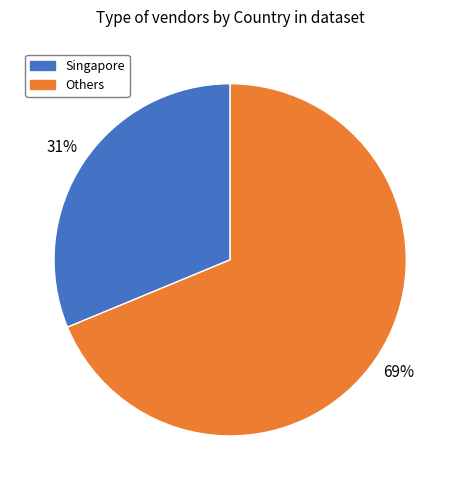

Is it true that Singapore is 45% of the pie?

False